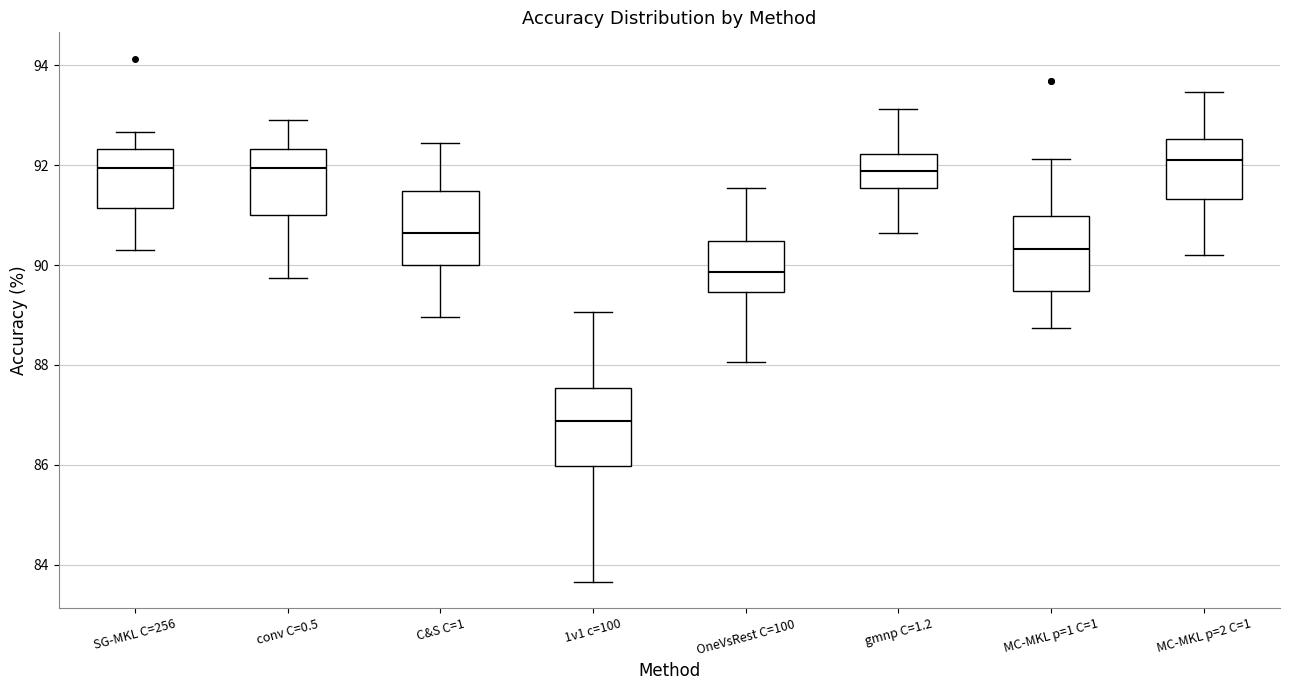

Reading left to right, read every box against the y-axis: the position of its median line, the range the box covers, and the ends of its whiskers. The values are not printed on the chart, so give them approximately, as read against the axis.

SG-MKL C=256: median 92.0, box 91.2 to 92.4, whiskers 90.4 to 92.6
conv C=0.5: median 92.0, box 91.0 to 92.4, whiskers 89.8 to 92.8
C&S C=1: median 90.6, box 90.0 to 91.4, whiskers 89.0 to 92.4
1v1 c=100: median 86.8, box 86.0 to 87.6, whiskers 83.6 to 89.0
OneVsRest C=100: median 89.8, box 89.4 to 90.4, whiskers 88.0 to 91.6
gmnp C=1.2: median 91.8, box 91.6 to 92.2, whiskers 90.6 to 93.2
MC-MKL p=1 C=1: median 90.4, box 89.4 to 91.0, whiskers 88.8 to 92.2
MC-MKL p=2 C=1: median 92.2, box 91.4 to 92.6, whiskers 90.2 to 93.4